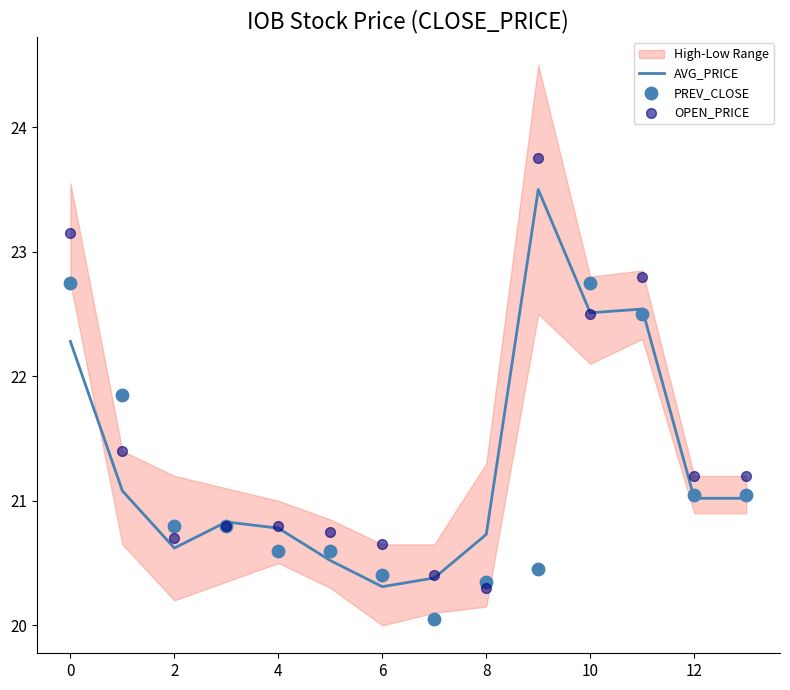

Which series has the widest spread of Y values?

OPEN_PRICE